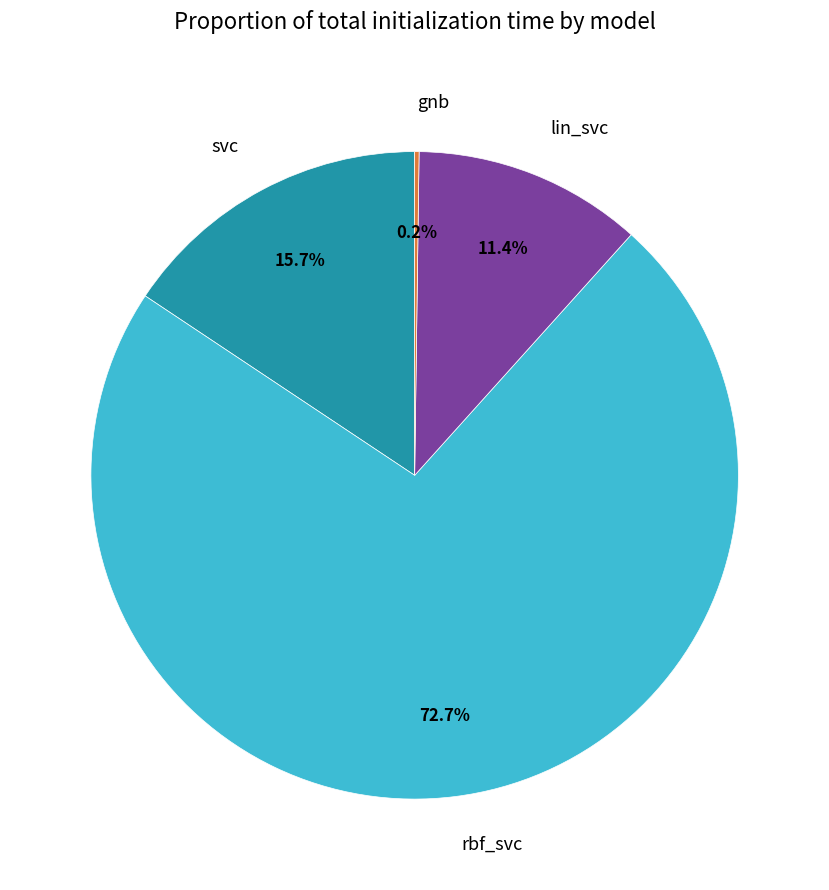

What is the majority slice?

rbf_svc